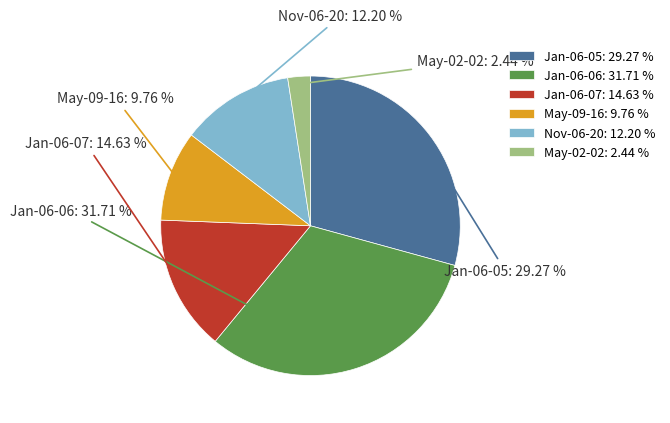

How many segments does this pie chart have?

6